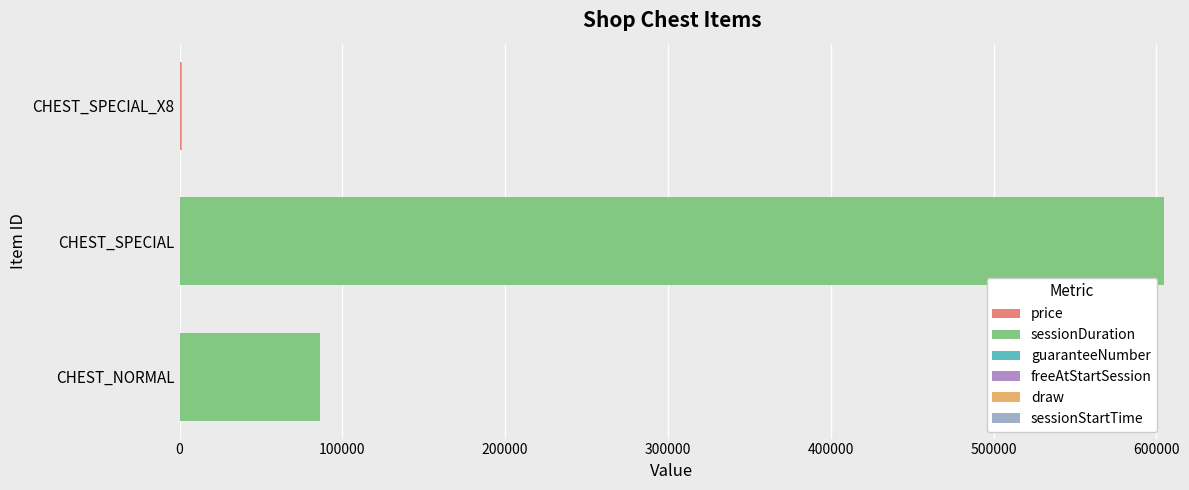

Count the freeAtStartSession values in the range 0 to 2.

3